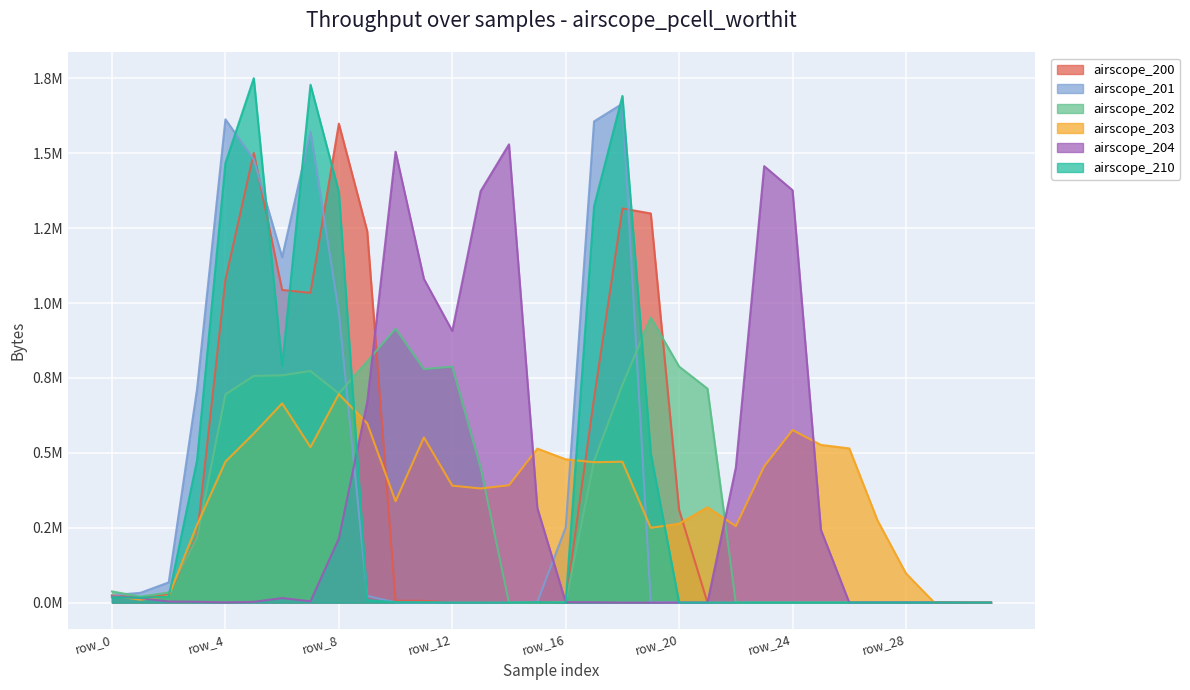

Which series has the widest spread of values?

airscope_210